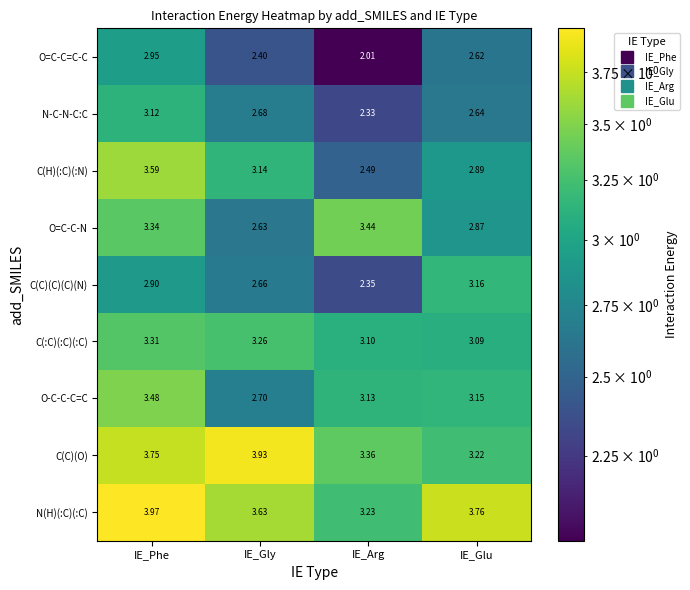

Which series has the widest spread of values?

C(H)(:C)(:N)